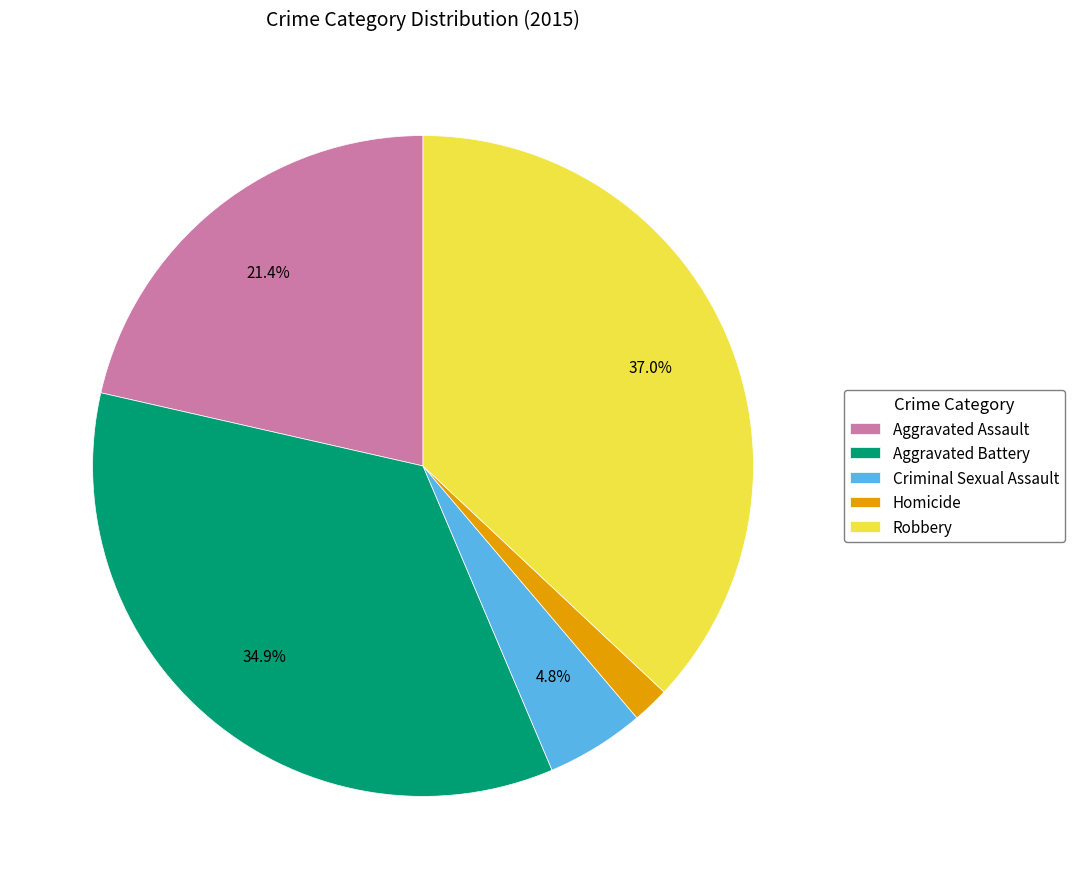

To the nearest percent, what is the difference between the Aggravated Assault and Homicide slice percentages?

20%